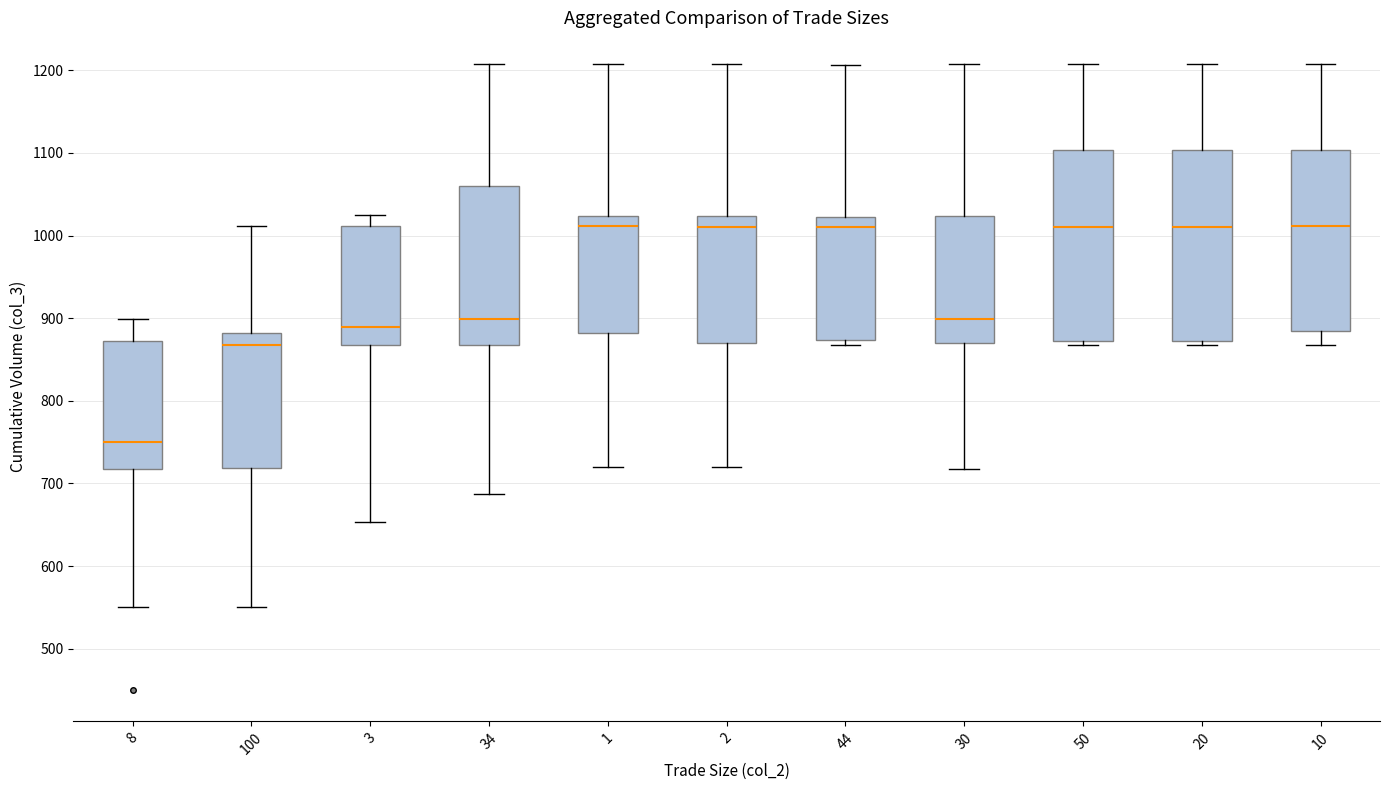

Which box's median line is the lowest?

8